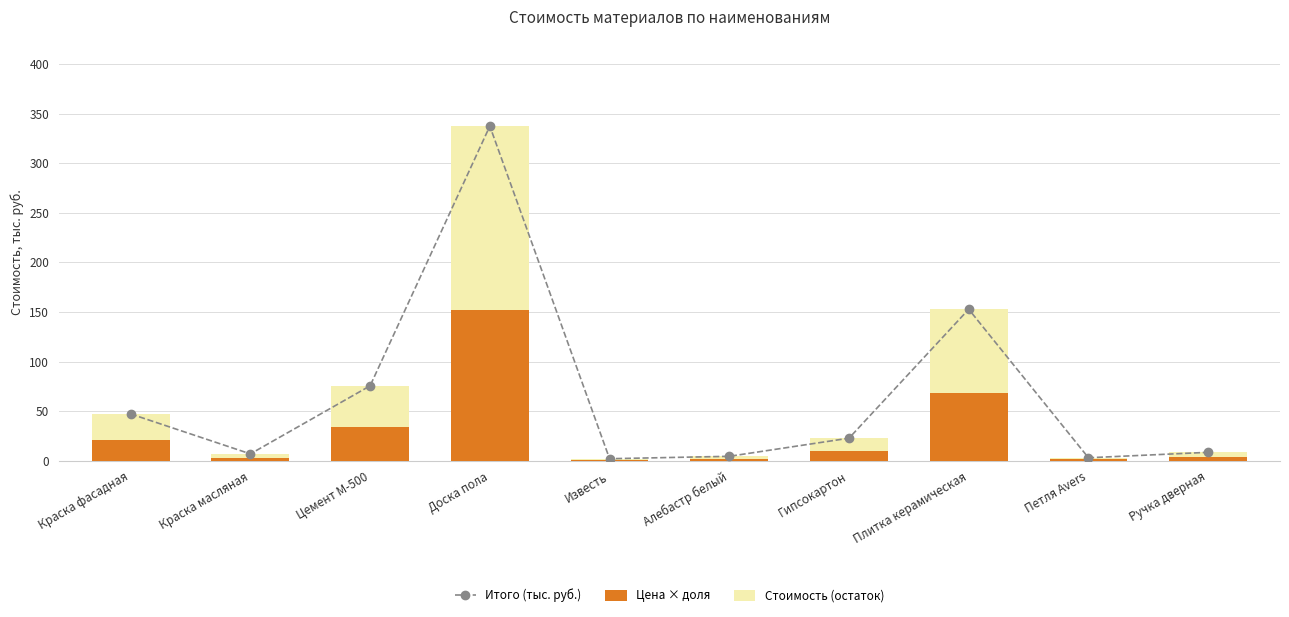

What is the difference between the Стоимость (остаток) values at Цемент М-500 and Плитка керамическая?

42.4